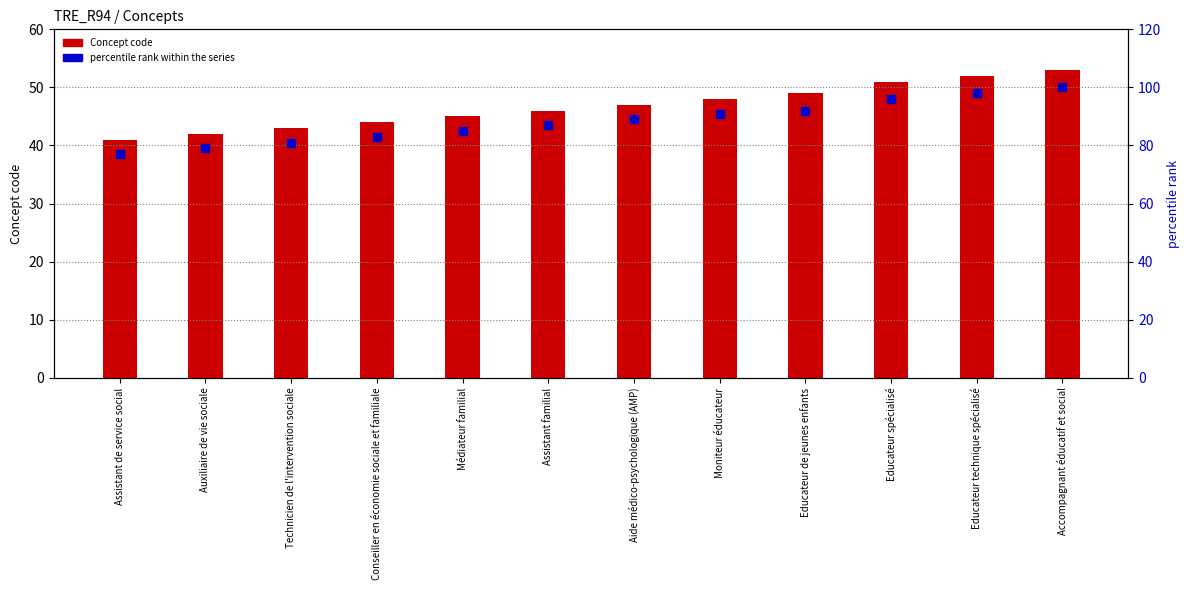

At which category is the sum across all series the highest?

Accompagnant éducatif et social